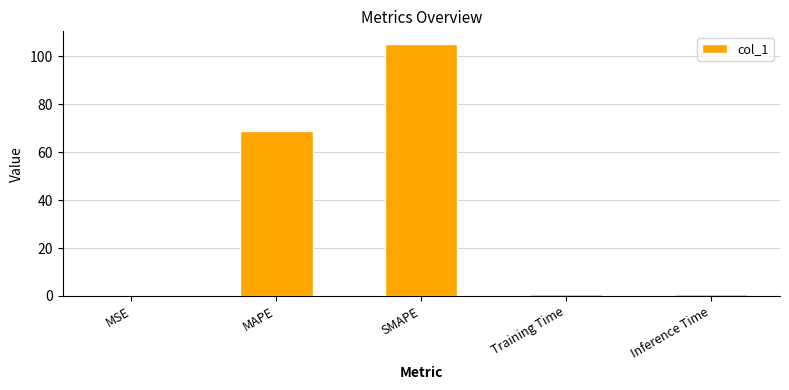

What is the change in value from MSE to Inference Time?

+0.4